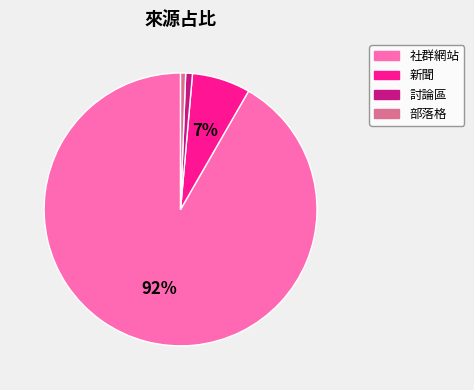

Is the sum of 社群網站 and 部落格 greater than half?

Yes